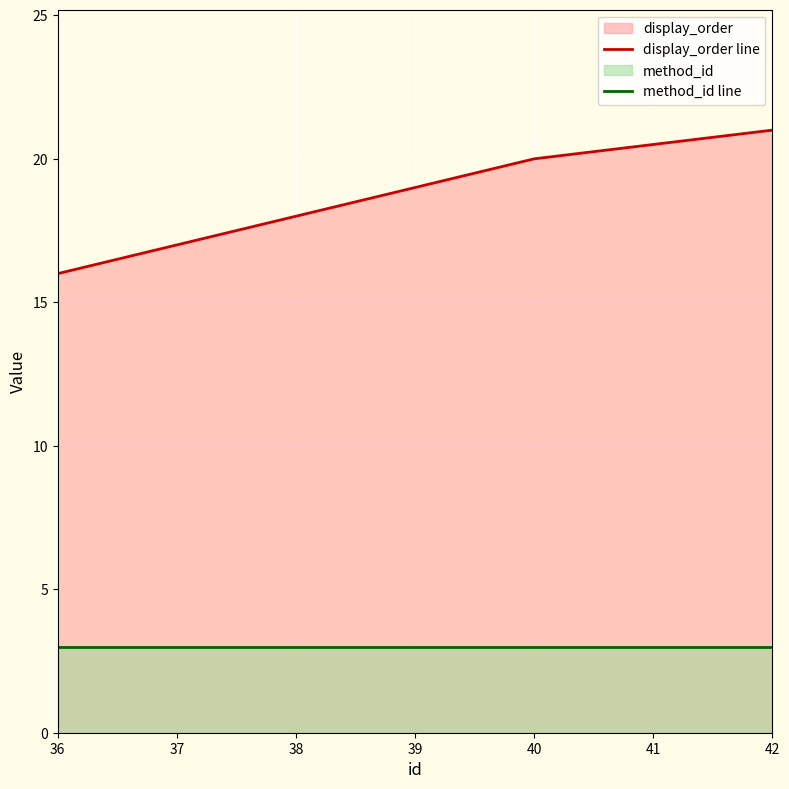

What is the sum of all display_order line values?

111